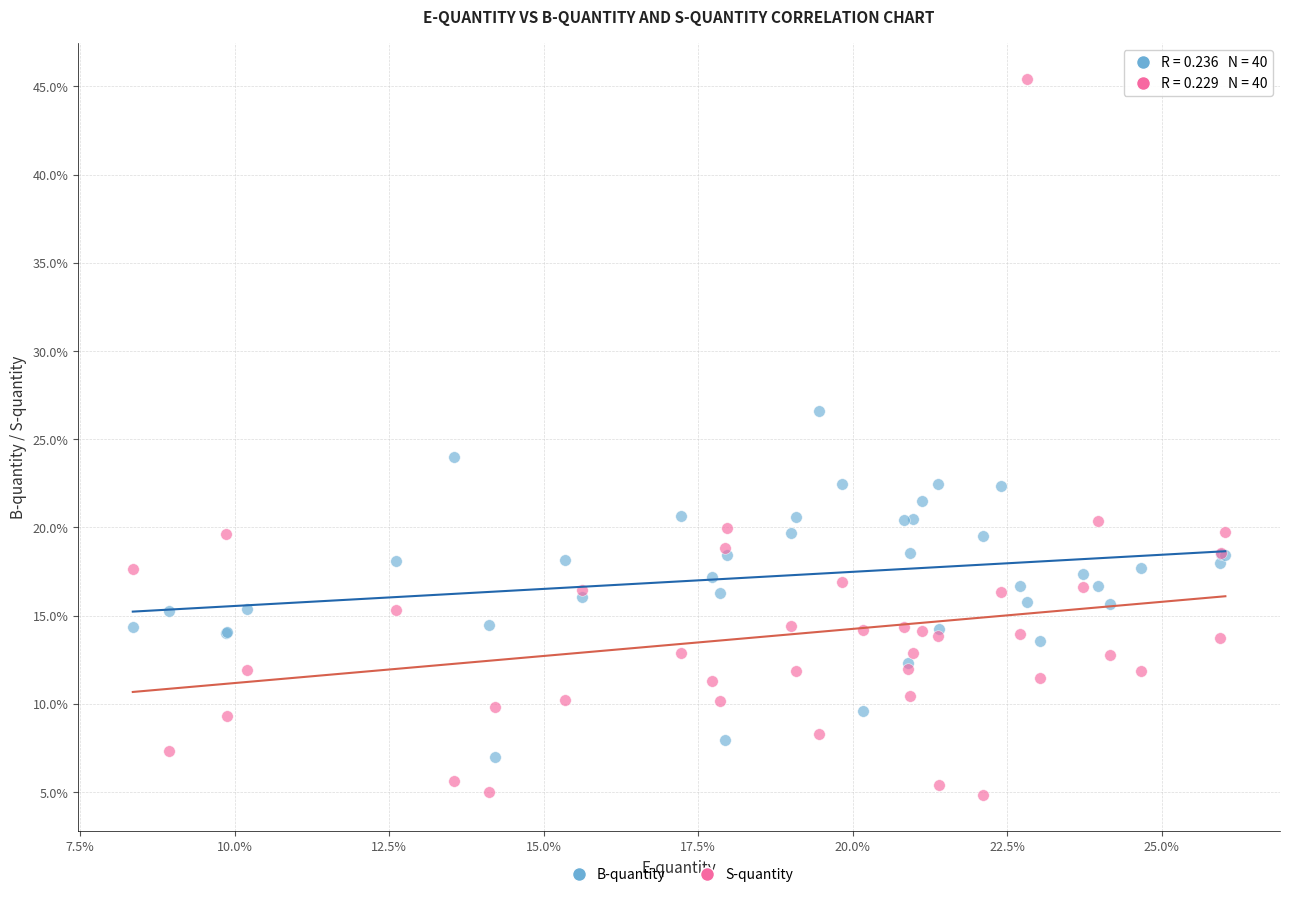

What are all the series names shown in the legend?

B-quantity, S-quantity